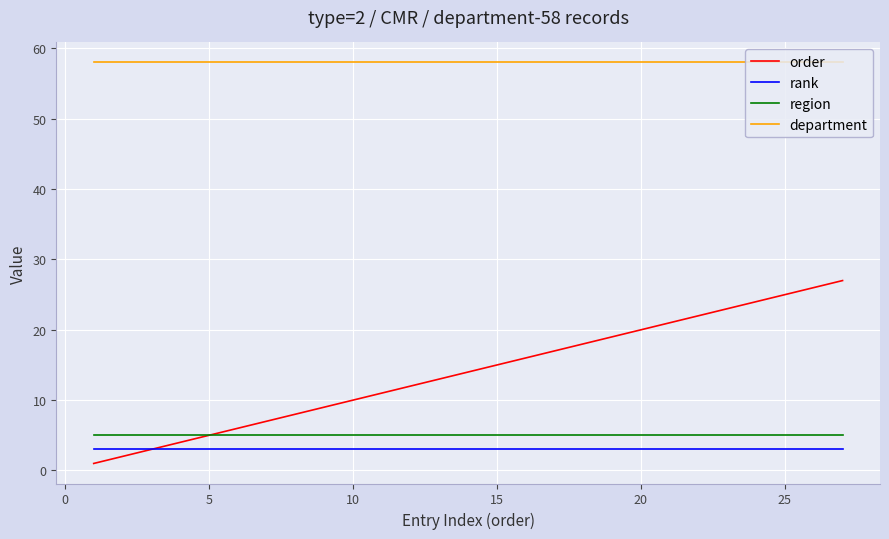

What is the greatest value displayed?

58